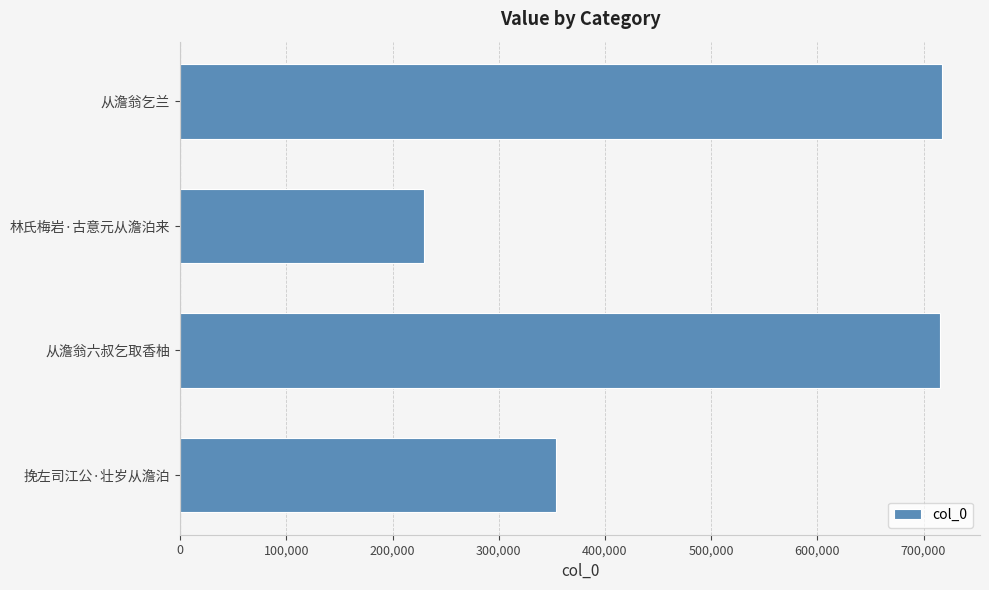

What is the average value?

503960